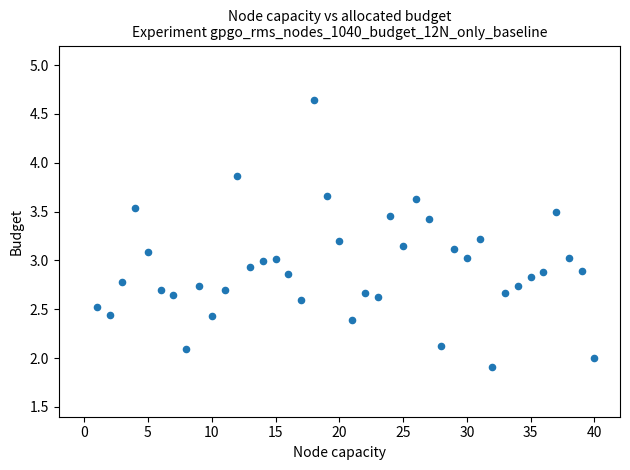

What is the range of X values (max minus min)?

39.0